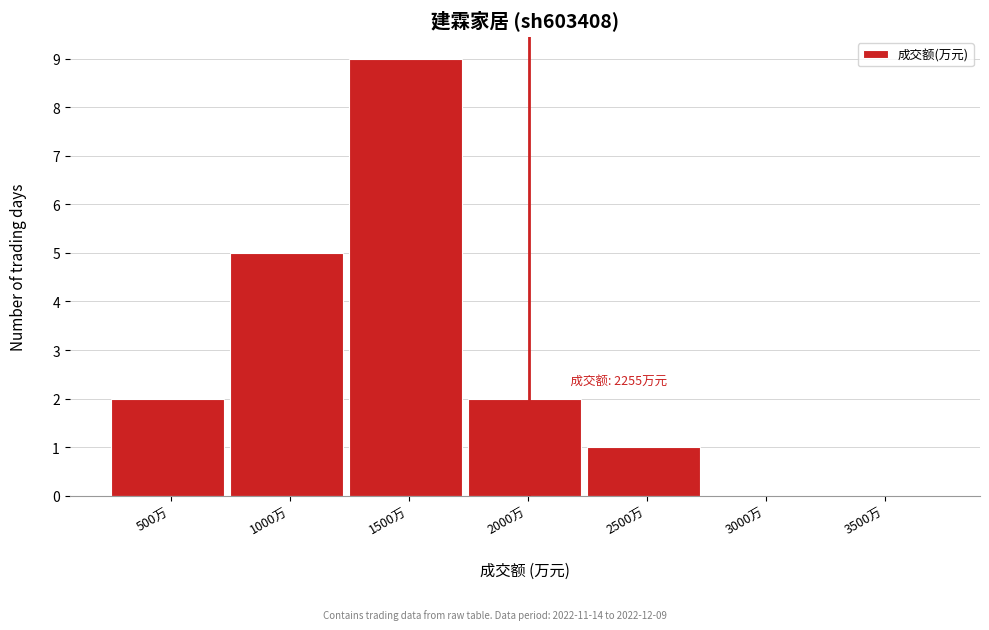

Reading left to right, transcribe all the data shown in this chart.

500万=2	1000万=5	1500万=9	2000万=2	2500万=1	3000万=0	3500万=0